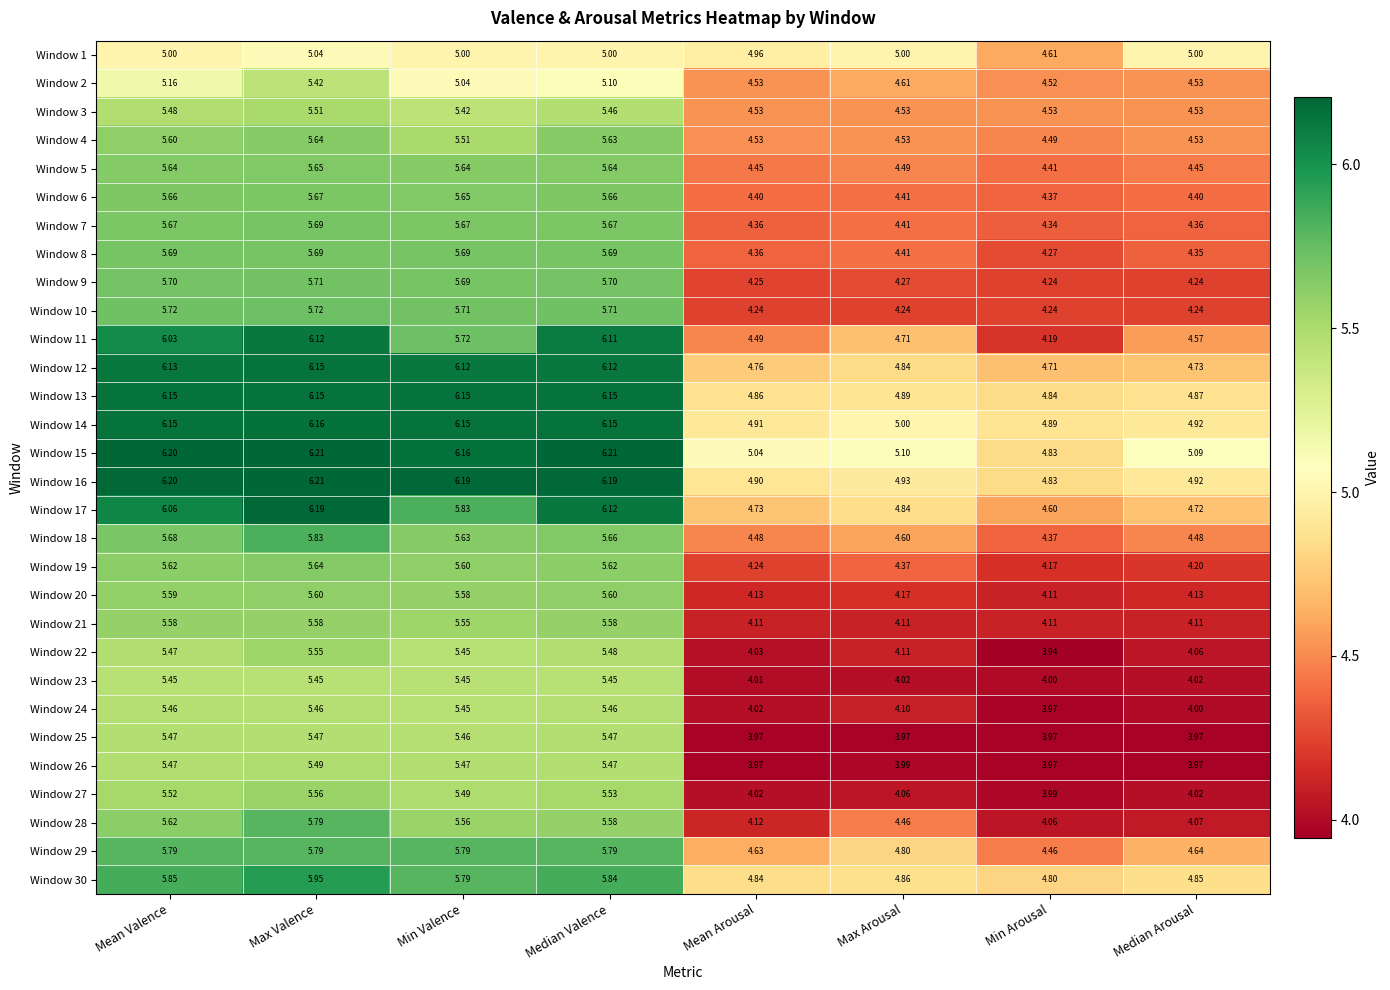

At which category is the sum across all series the highest?

Max Valence